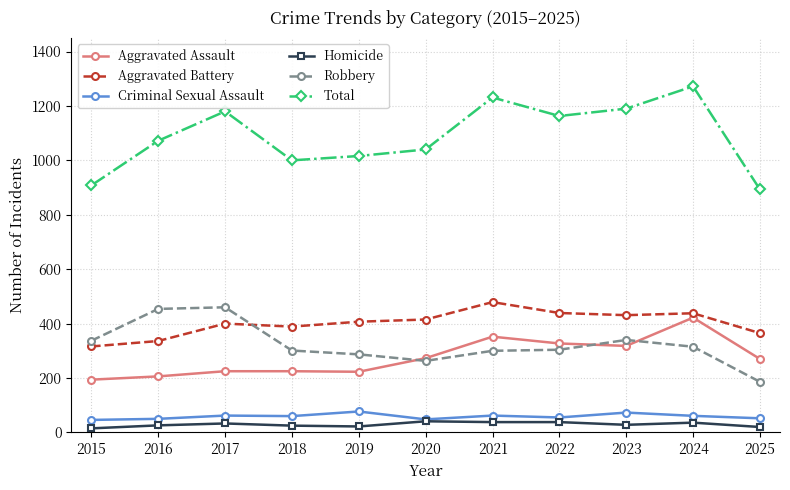

True or false: Total and Aggravated Assault intersect in this chart.

False